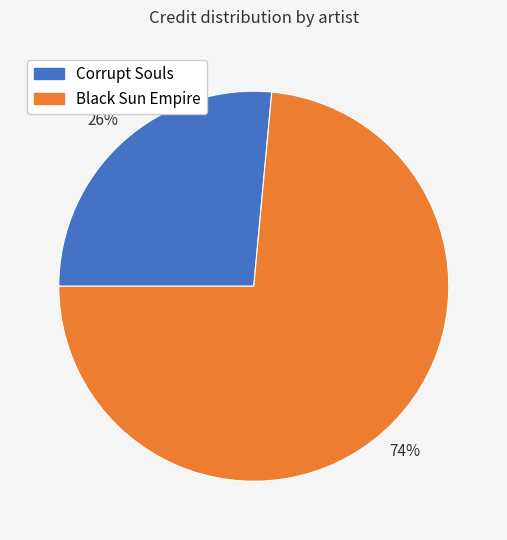

Rank the categories by value from highest to lowest.

Black Sun Empire, Corrupt Souls